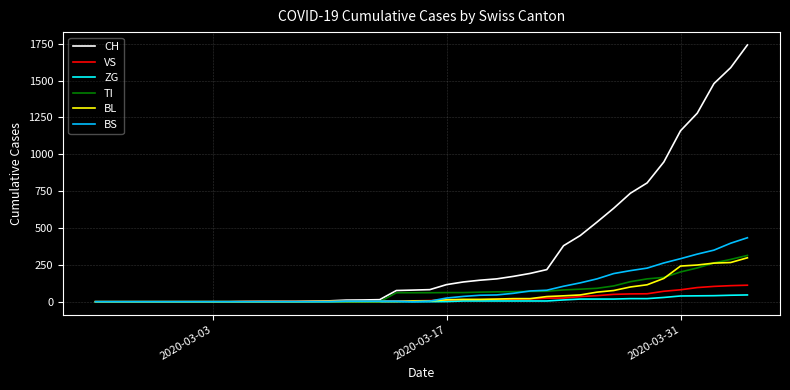

What is the greatest value displayed?

1742